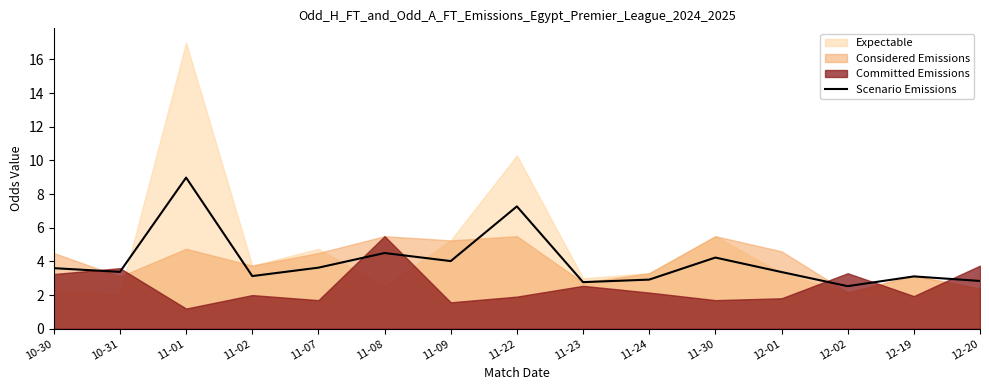

Is it true that Scenario Emissions equals 7.3 at 11-22?

True